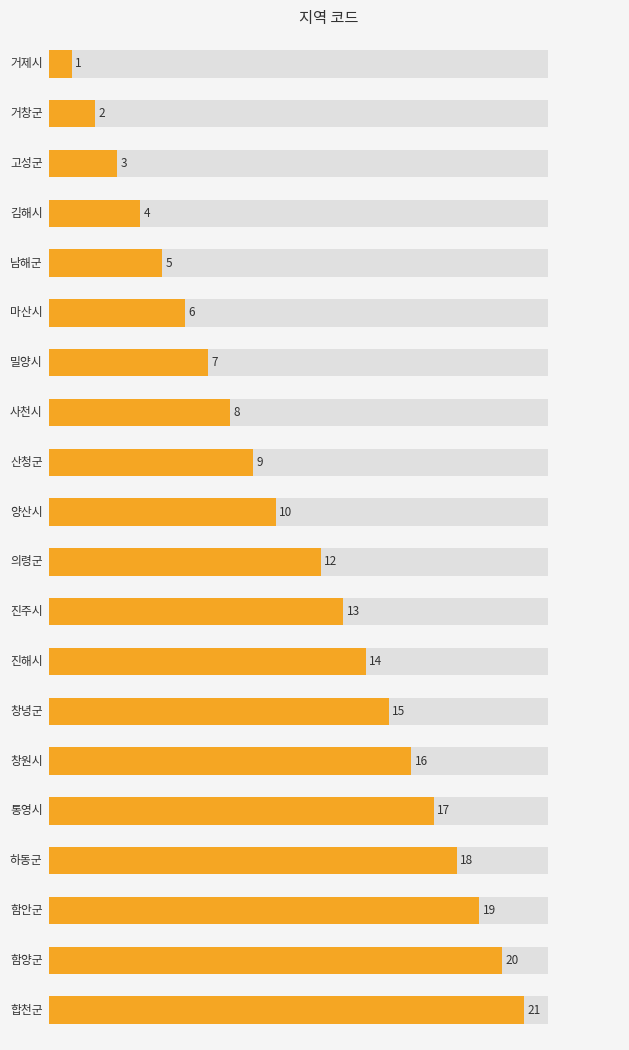

Are the bars horizontal?

Yes